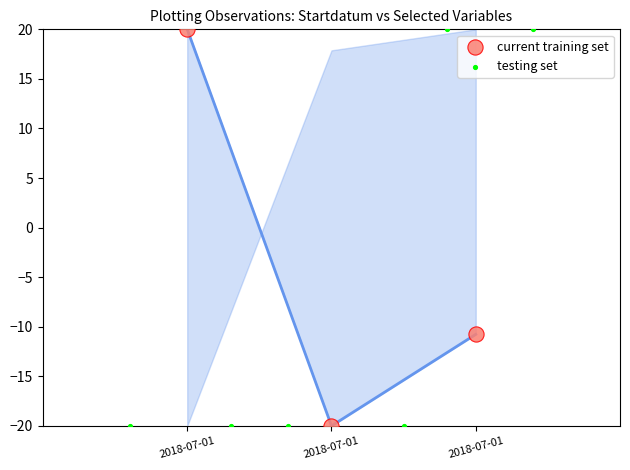

Is the value of current training set at 2018-07-01 greater than the value of testing set at 2018-07-01?

Yes